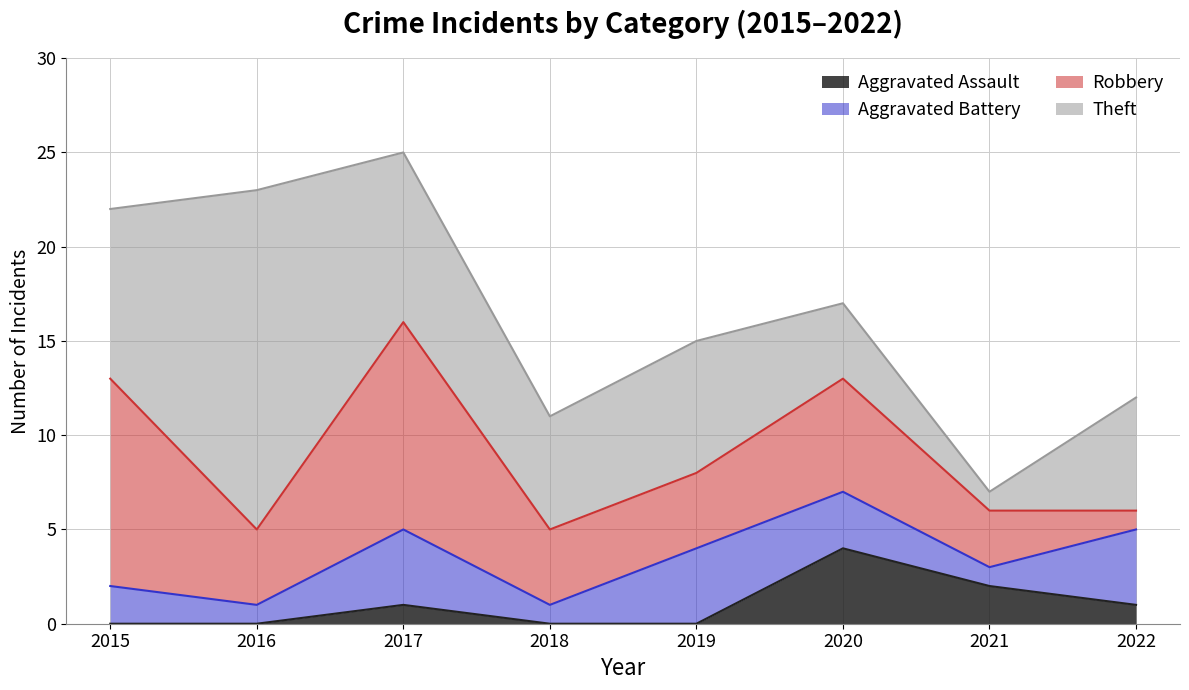

At which category does the chart reach its minimum across all series?

2015